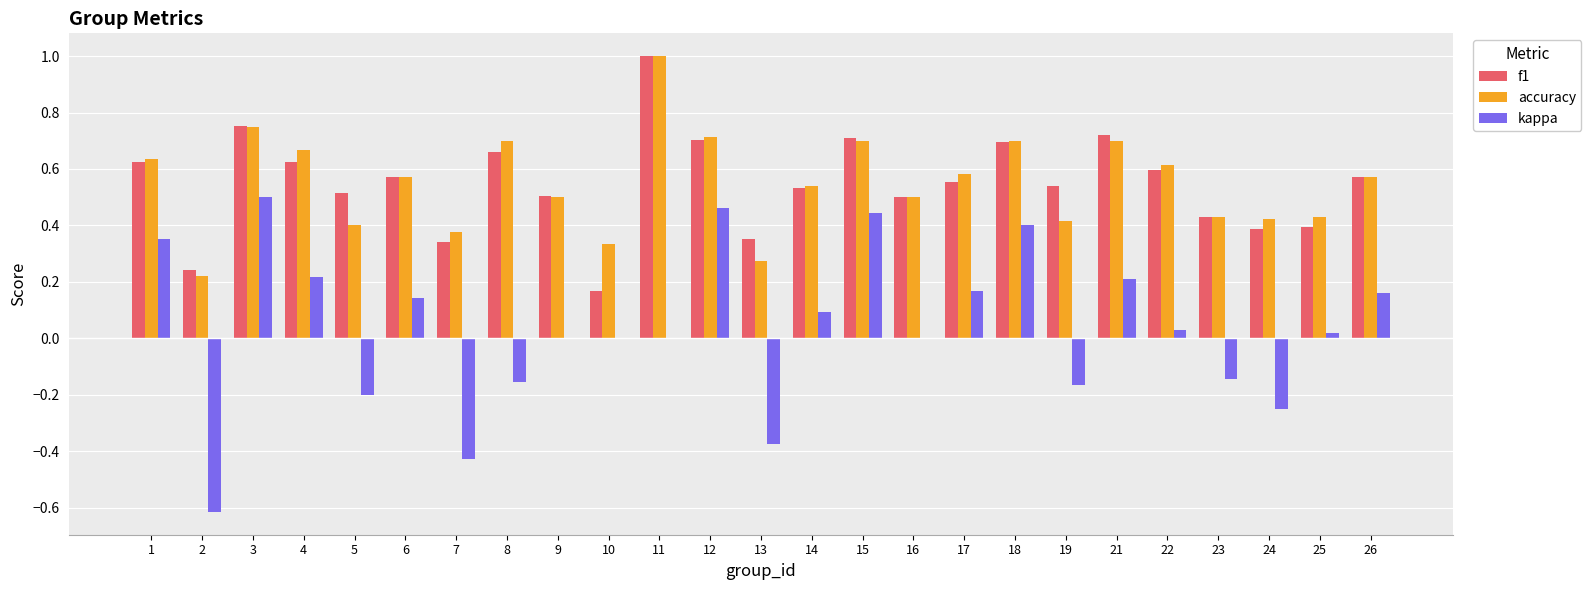

The accuracy series shows 0.2 at 10. True or false?

False